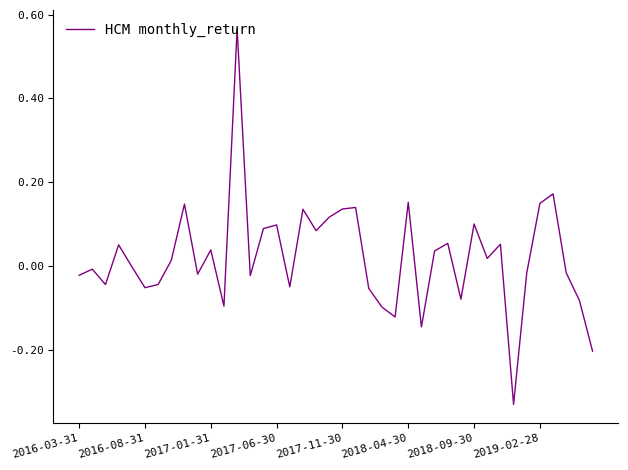

What is the difference between the maximum and minimum values?

0.9